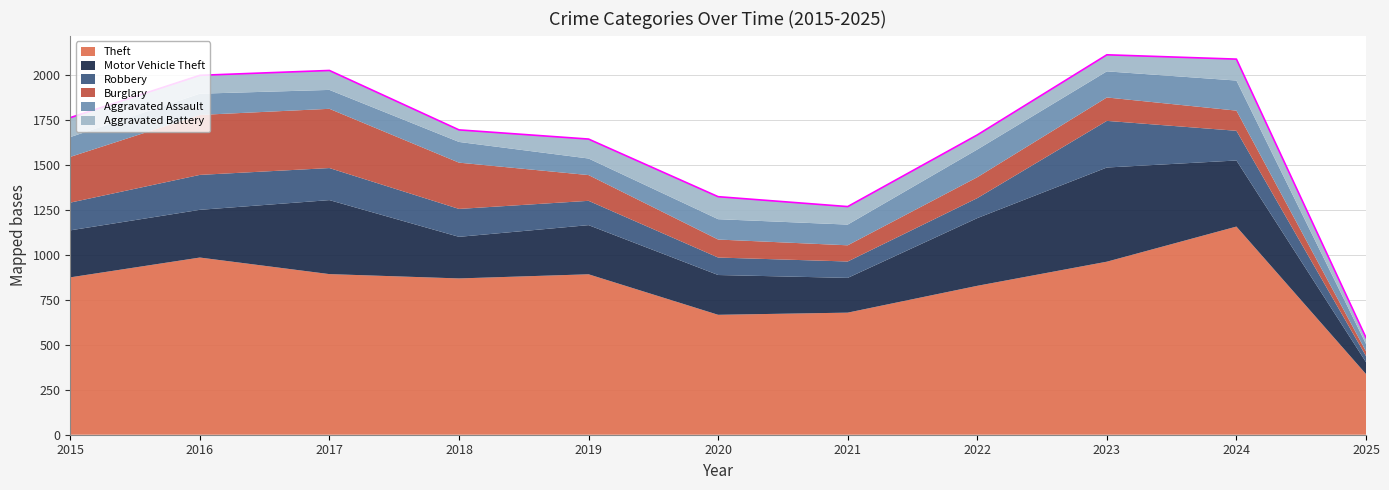

What is the average value of the Aggravated Battery series?

95